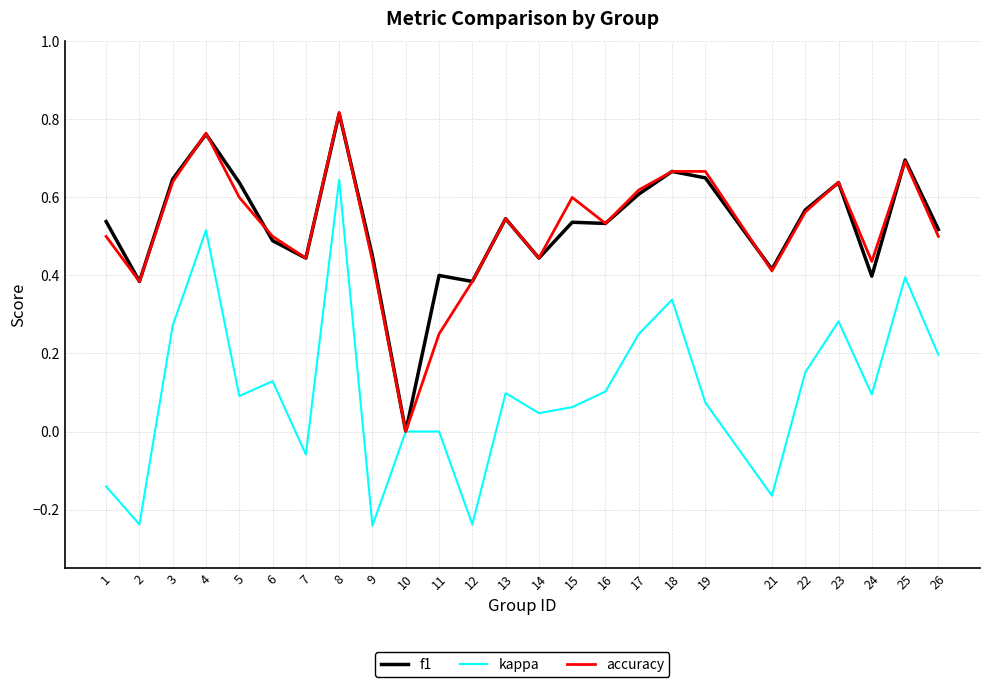

At which category does the chart reach its peak across all series?

8